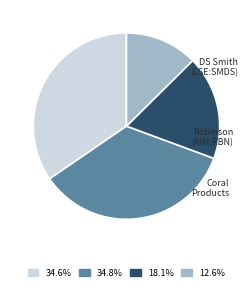

How many segments does this pie chart have?

4